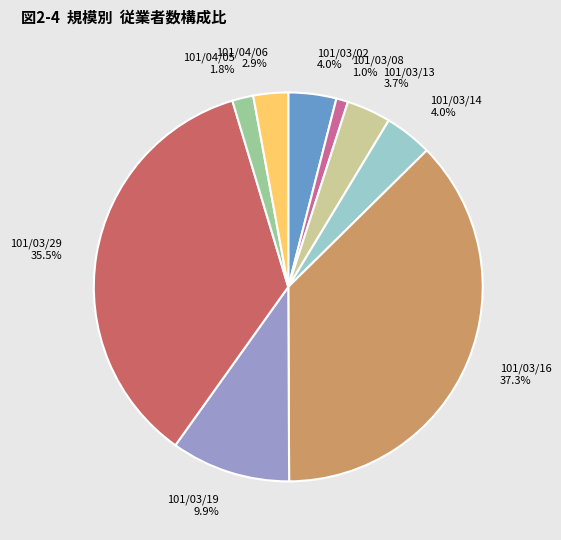

Count the number of slices in the pie.

9